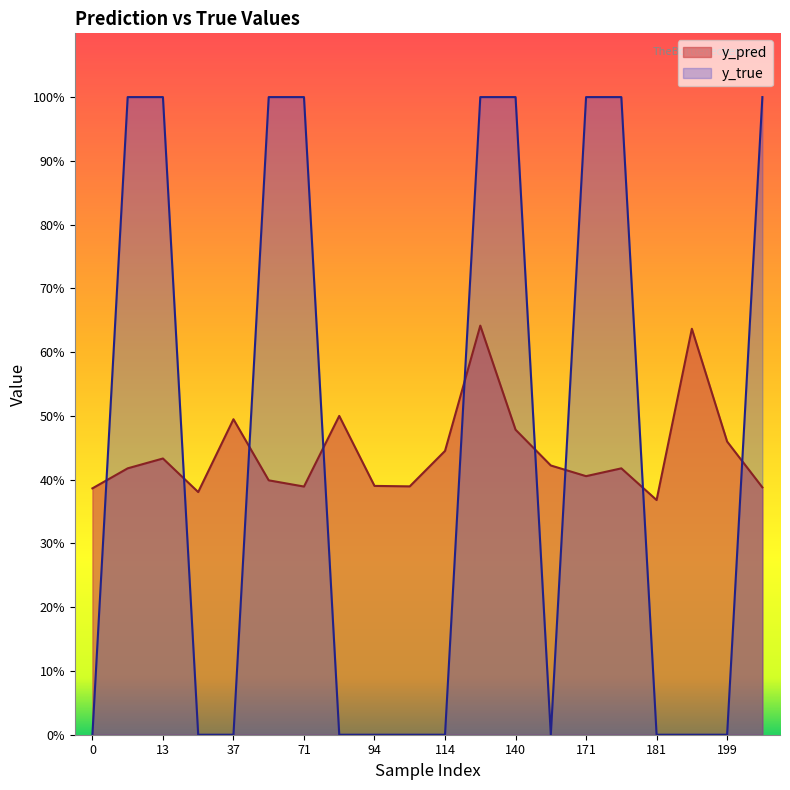

How many interior local valleys does the y_true series have?

1